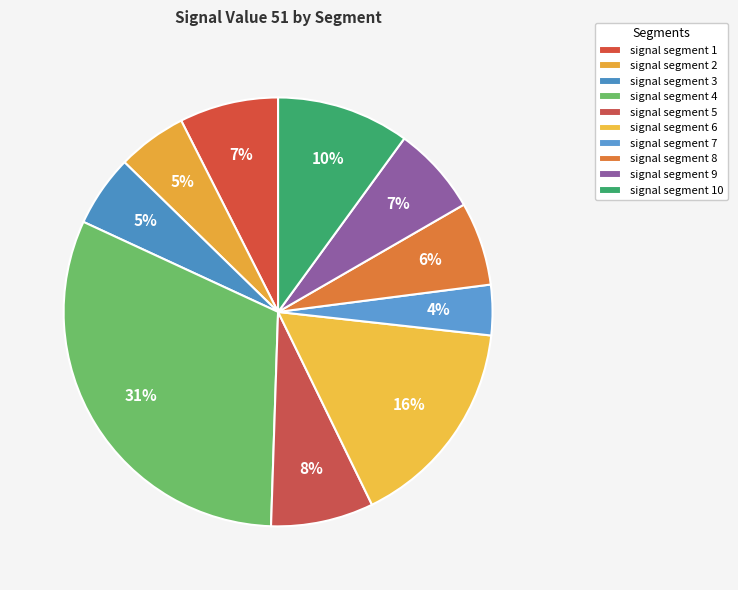

How many slices are in this pie chart?

10